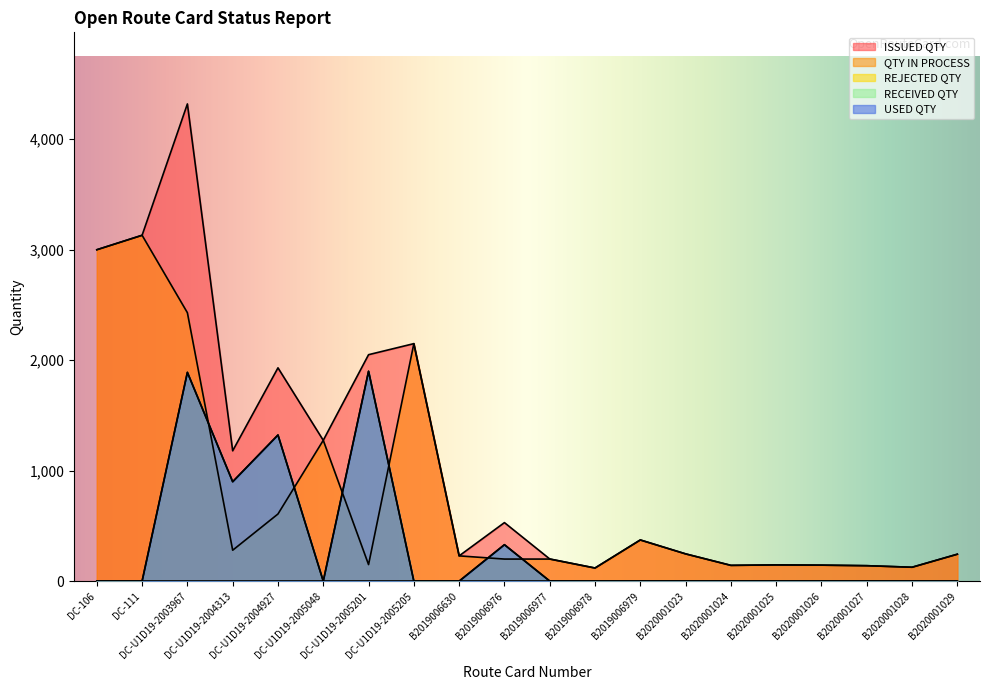

How many lines are shown in the chart?

5